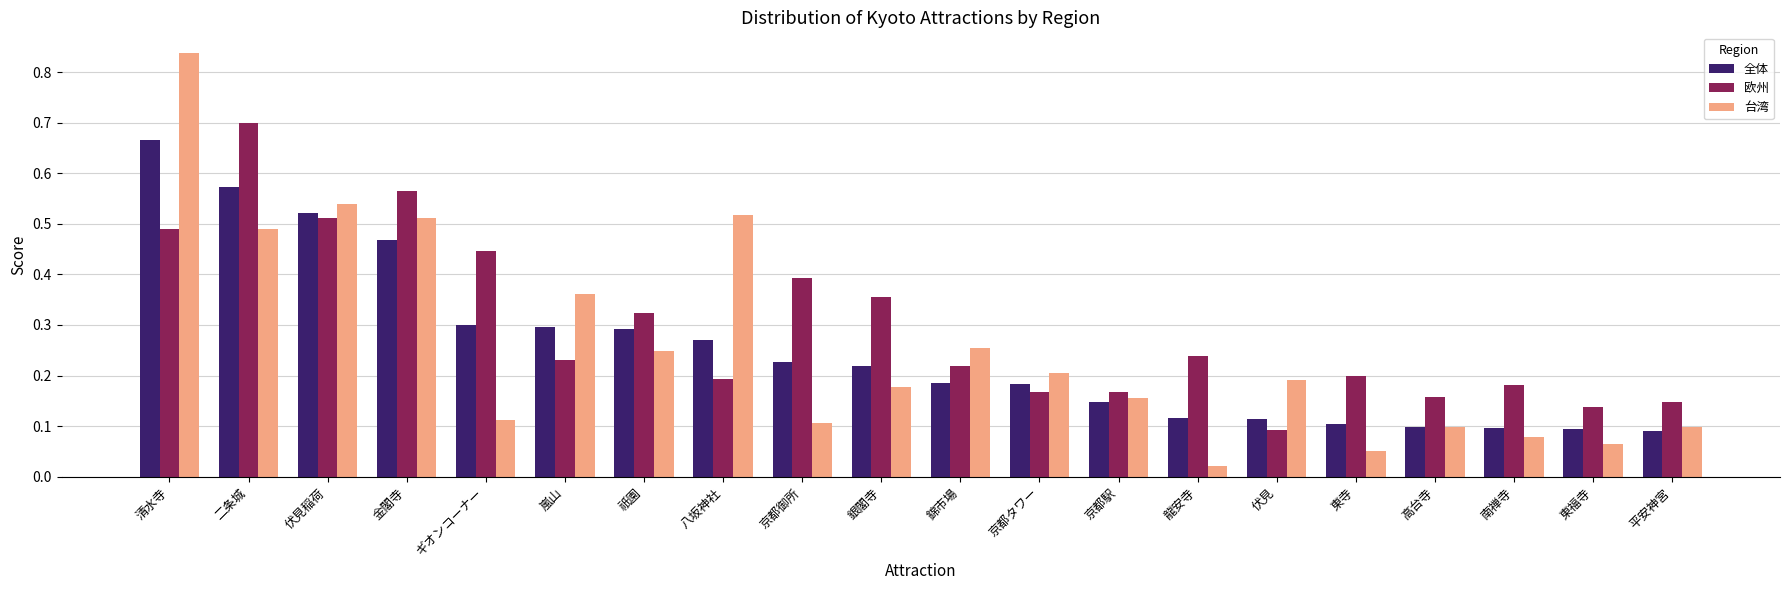

Which category has the lowest value across all series?

龍安寺